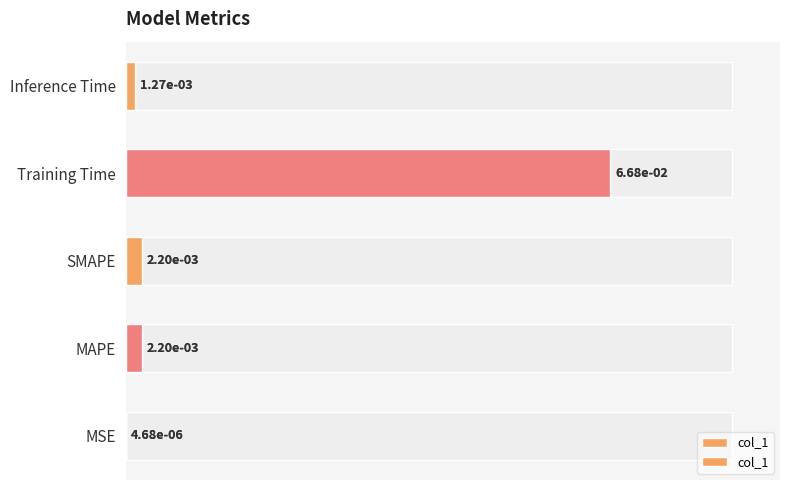

What is the difference between the maximum and second lowest values?

0.1